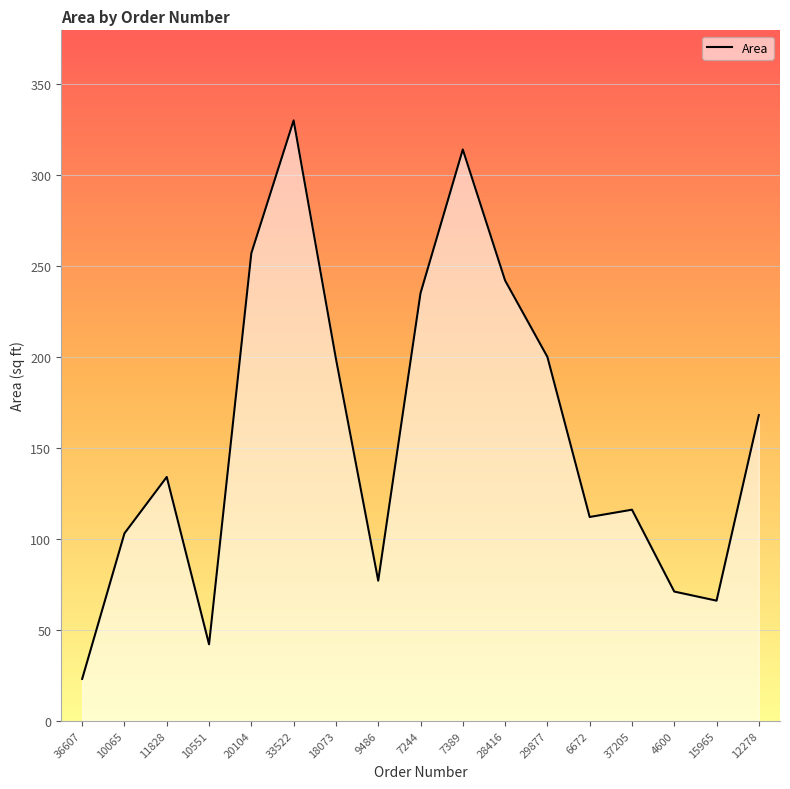

Where is the data nearest to the value 176?

12278